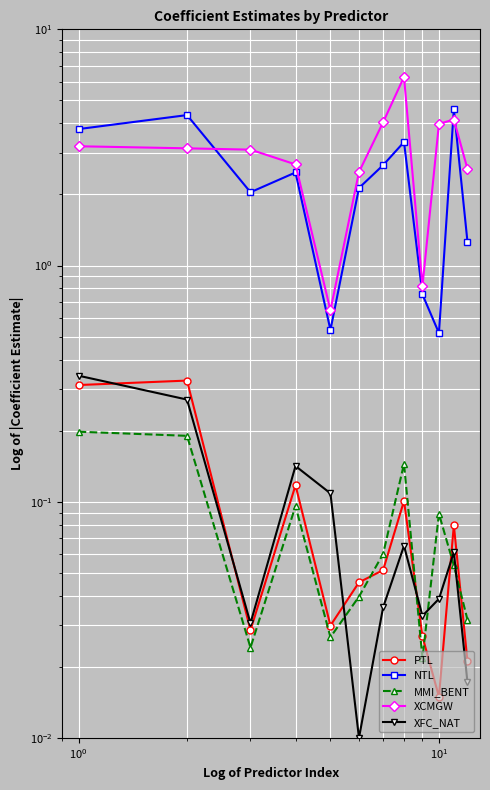

How many intersections are there between XFC_NAT and PTL?

5